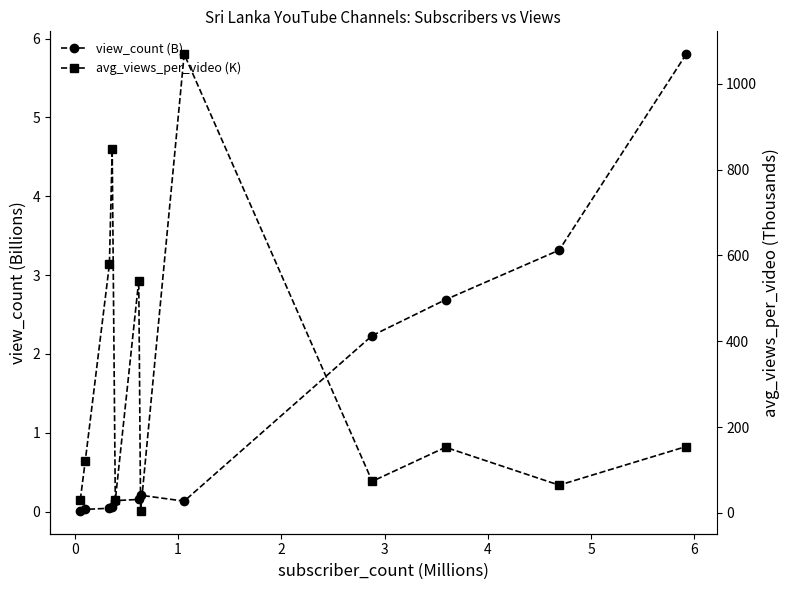

How many interior local peaks does the avg_views_per_video (K) series have?

4